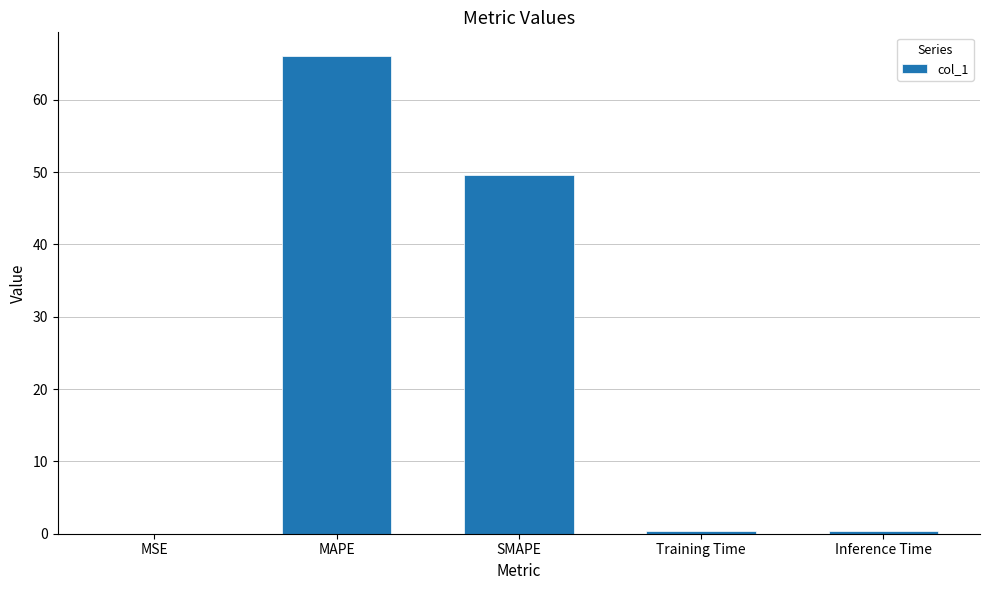

Where is the data nearest to the value 33?

SMAPE